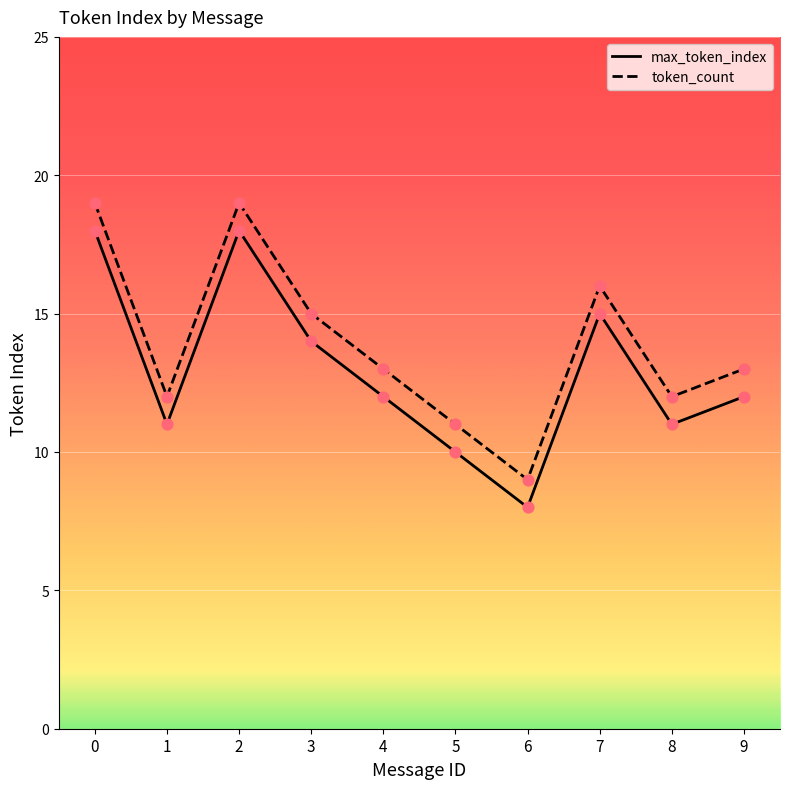

At how many categories does at least one series exceed 18?

2